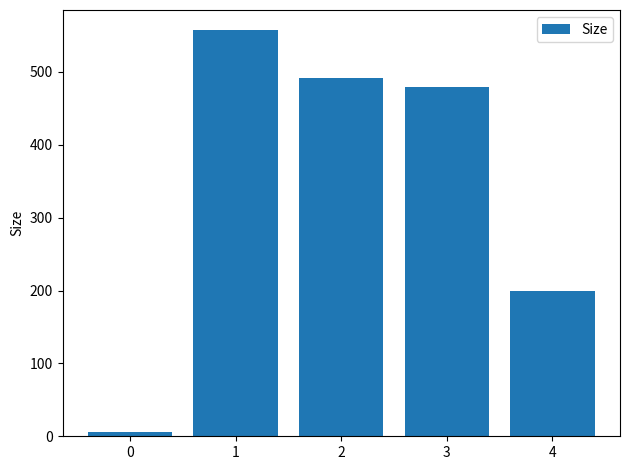

What is the approximate value at 4?

200.0